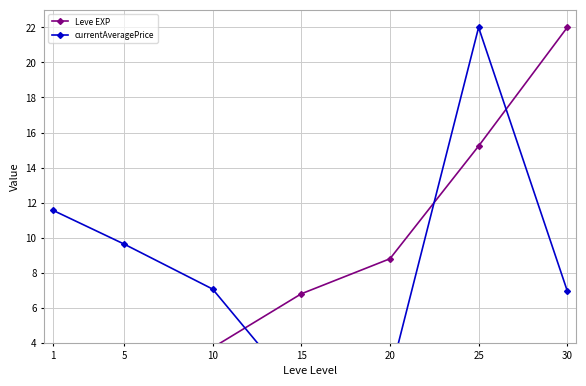

Reading left to right, transcribe all the data shown in this chart.

Leve EXP: 1=0.3	5=2.6	10=3.7	15=6.8	20=8.8	25=15.2	30=22.0
currentAveragePrice: 1=11.6	5=9.6	10=7.1	15=1.0	20=2.1	25=22.0	30=7.0